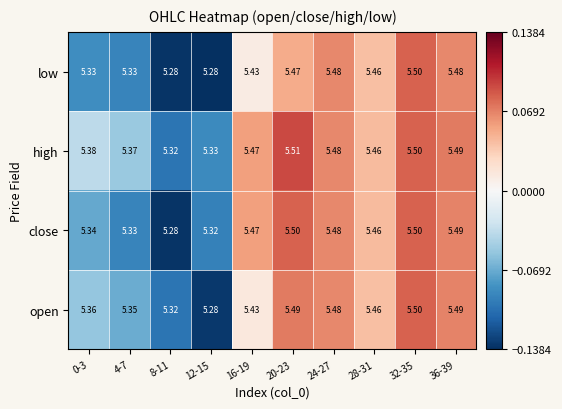

Between 0-3 and 20-23, which series saw the biggest shift?

close